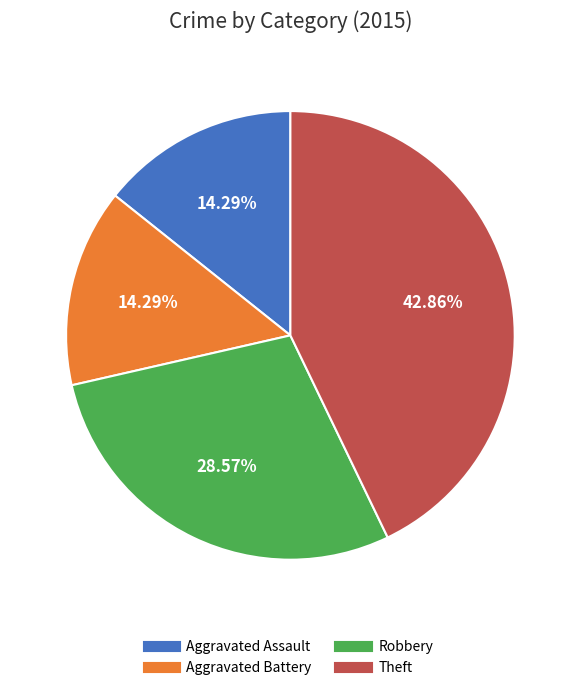

True or false: Robbery accounts for 29% of the total.

True